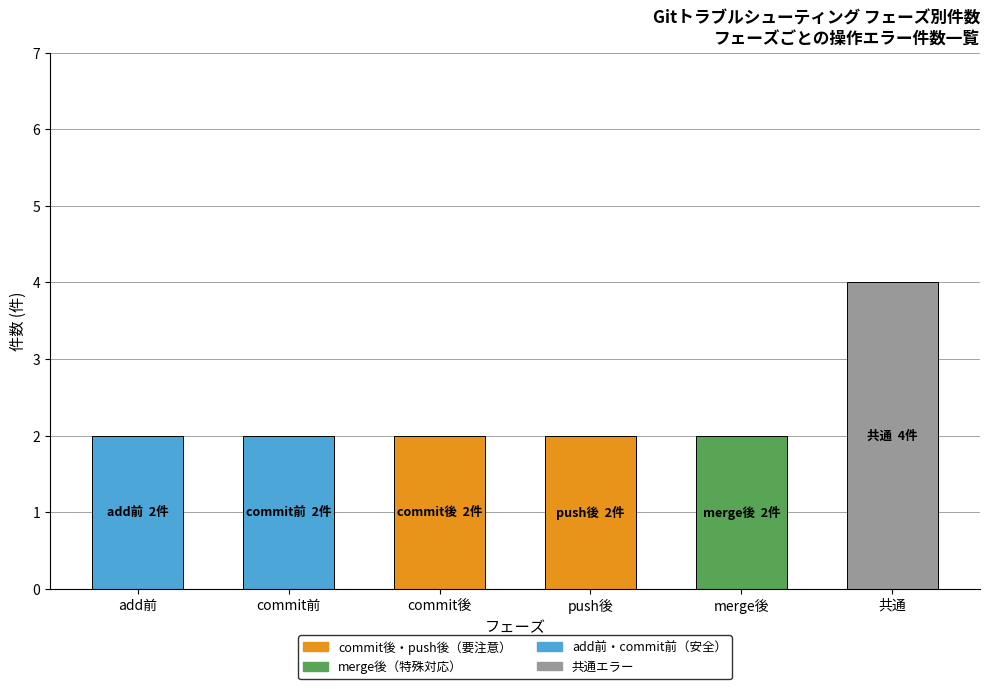

What is the label of the 2nd bar from the right?

merge後